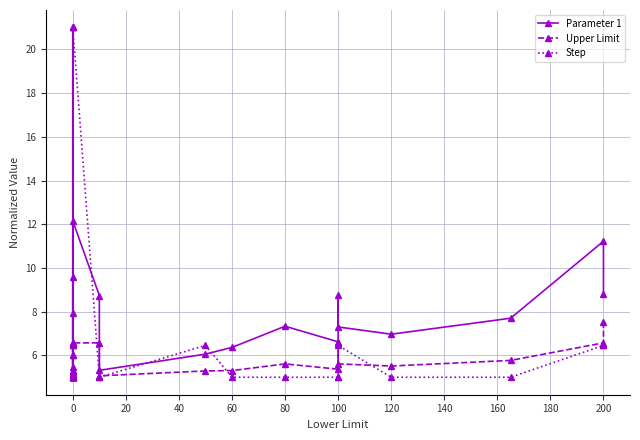

What is the sum of all Upper Limit values?

149.2